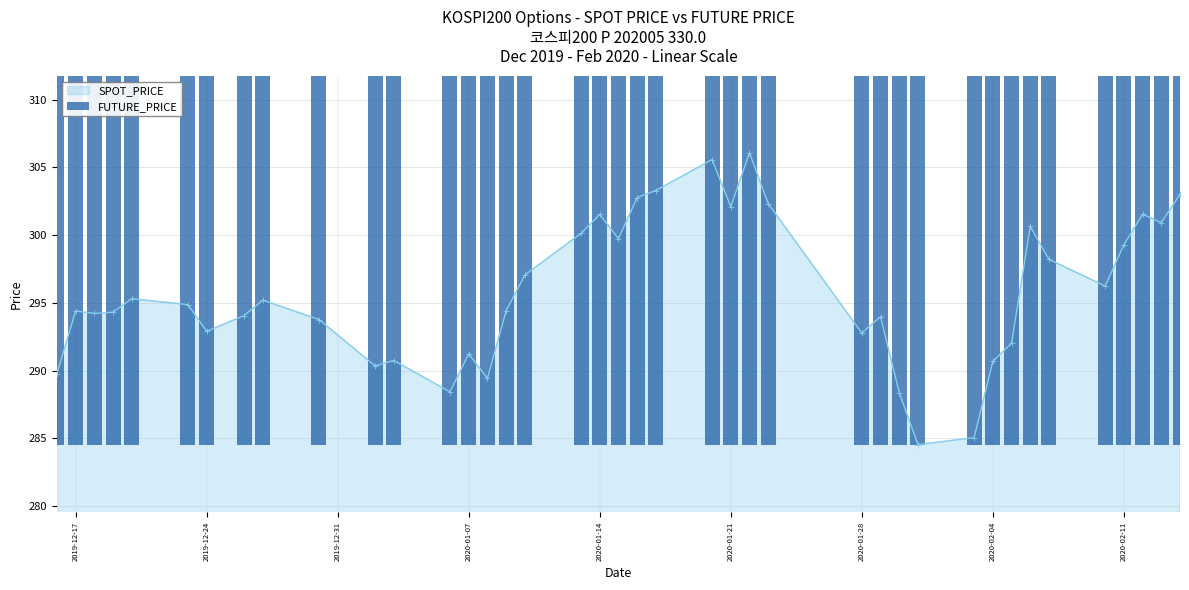

Is it true that SPOT_PRICE equals 292.8 at 2020-01-28?

True